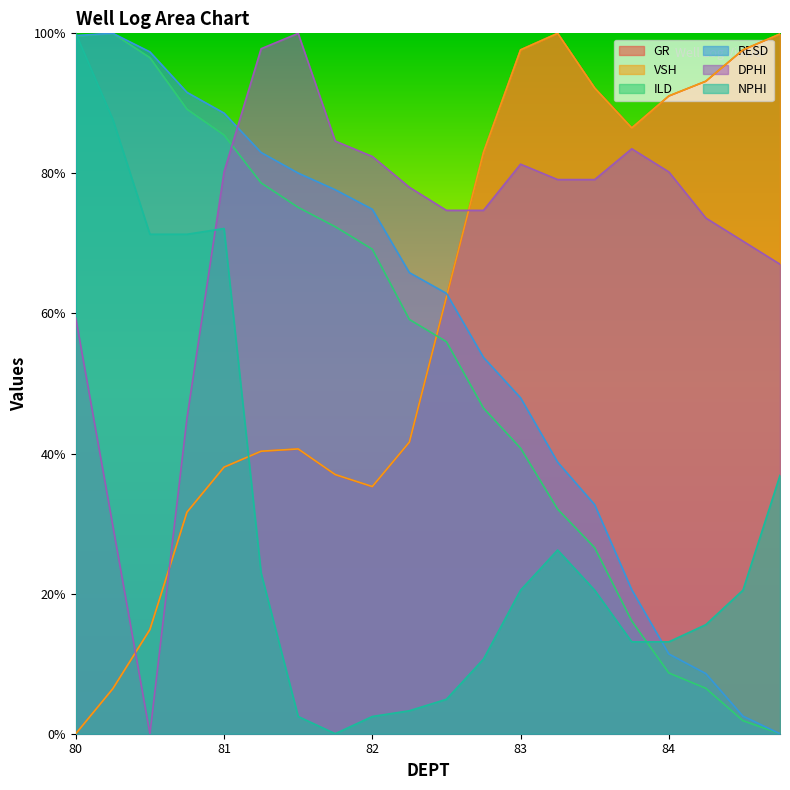

Does the chart have visible grid lines?

No